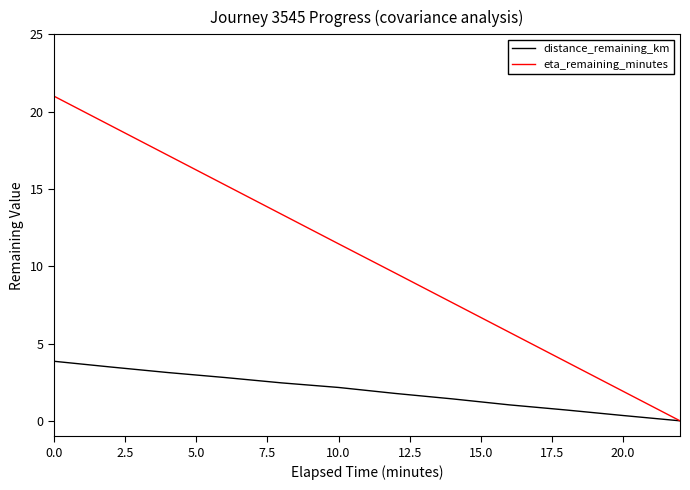

Which series has the largest total across all categories?

eta_remaining_minutes